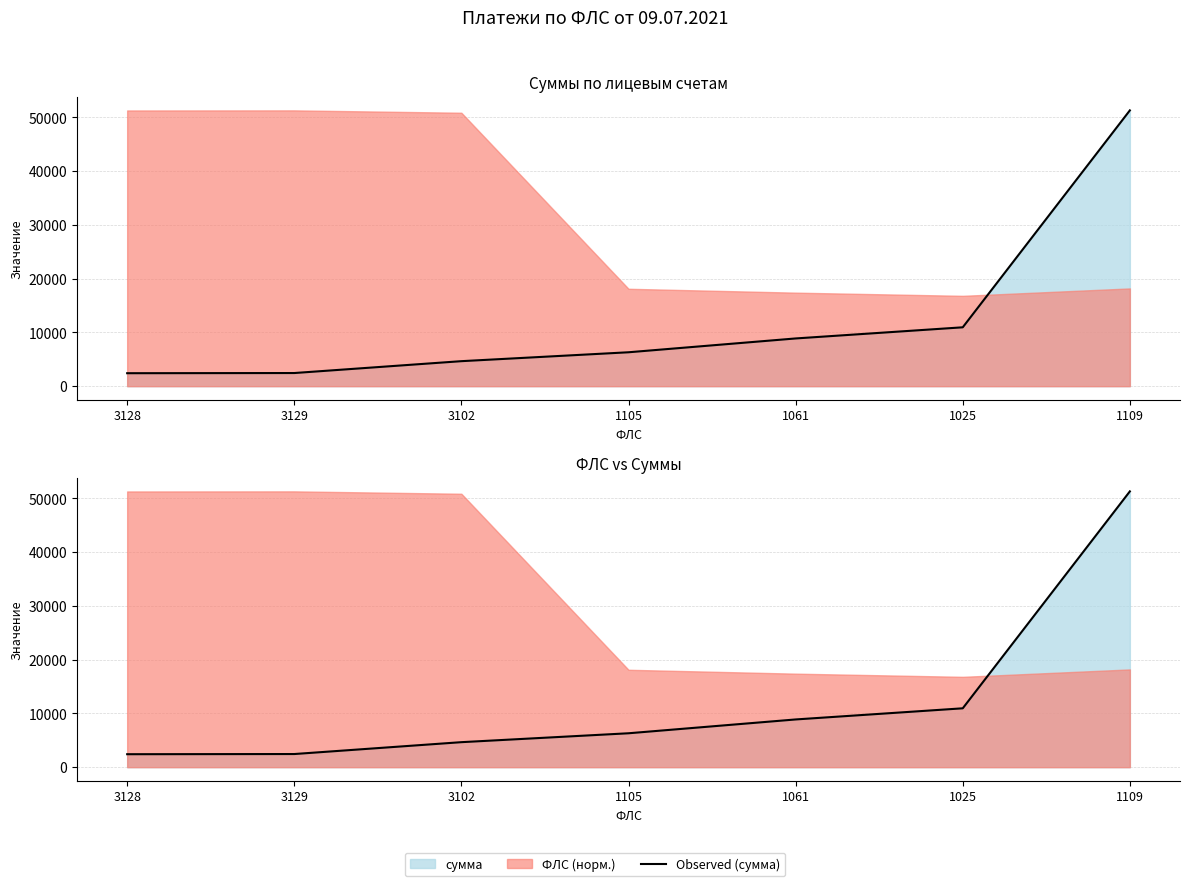

What is the smallest value displayed?

2413.6